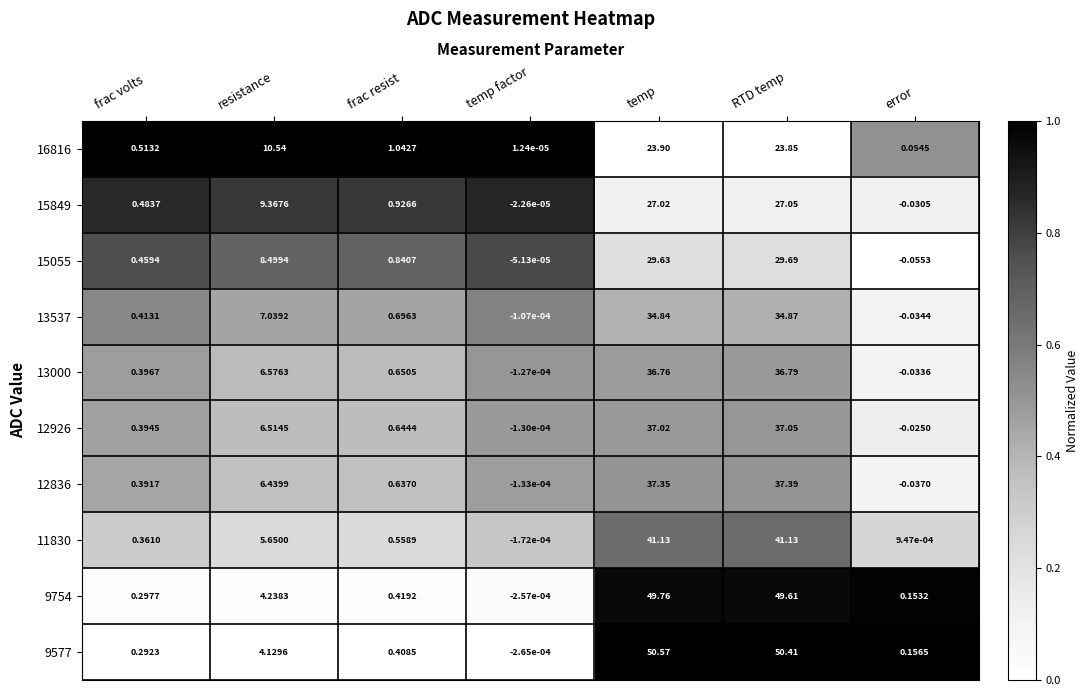

What is the maximum value shown in the chart?

50.6